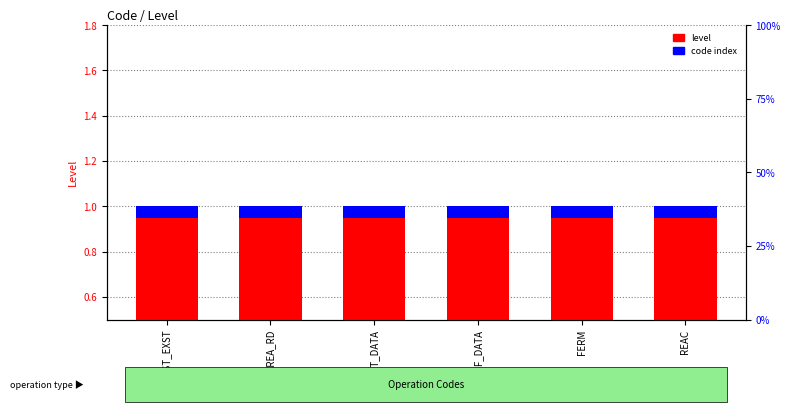

At which category does the chart reach its peak across all series?

TEST_EXST